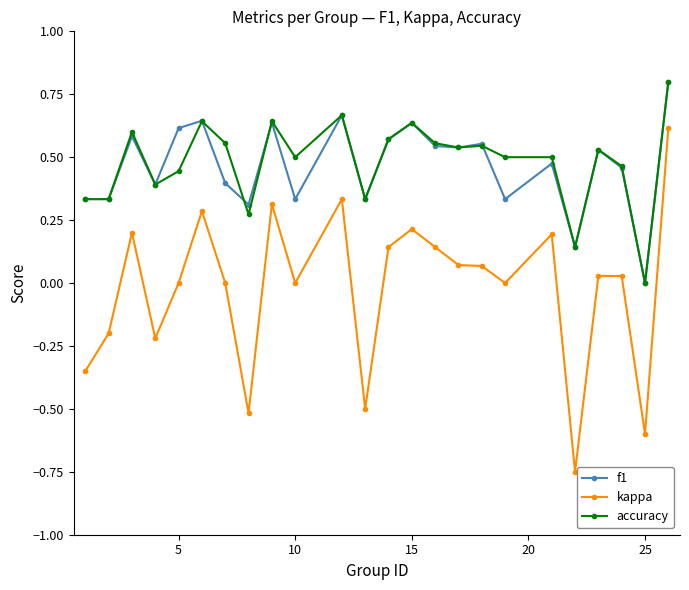

True or false: kappa and f1 intersect in this chart.

False